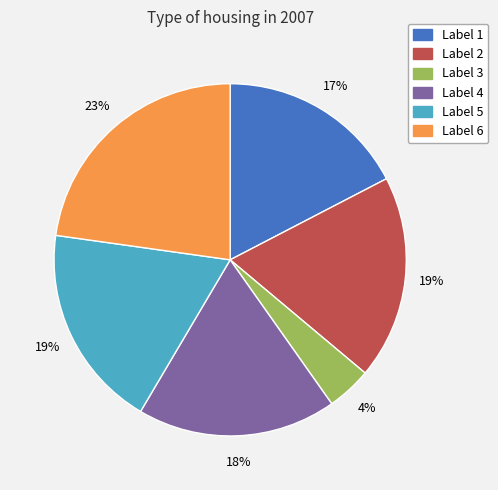

Is there any slice that represents more than half of the pie?

No